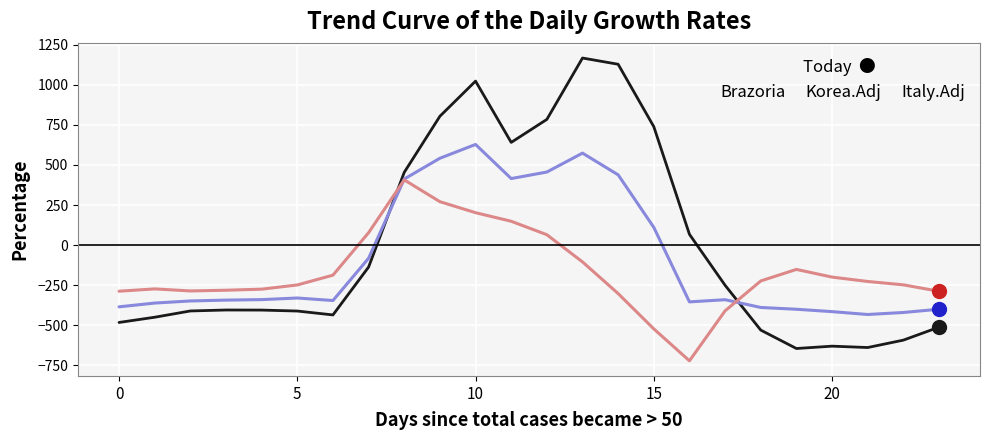

Rank the series by their maximum value, from lowest to highest.

Italy.Adj, Korea.Adj, Brazoria